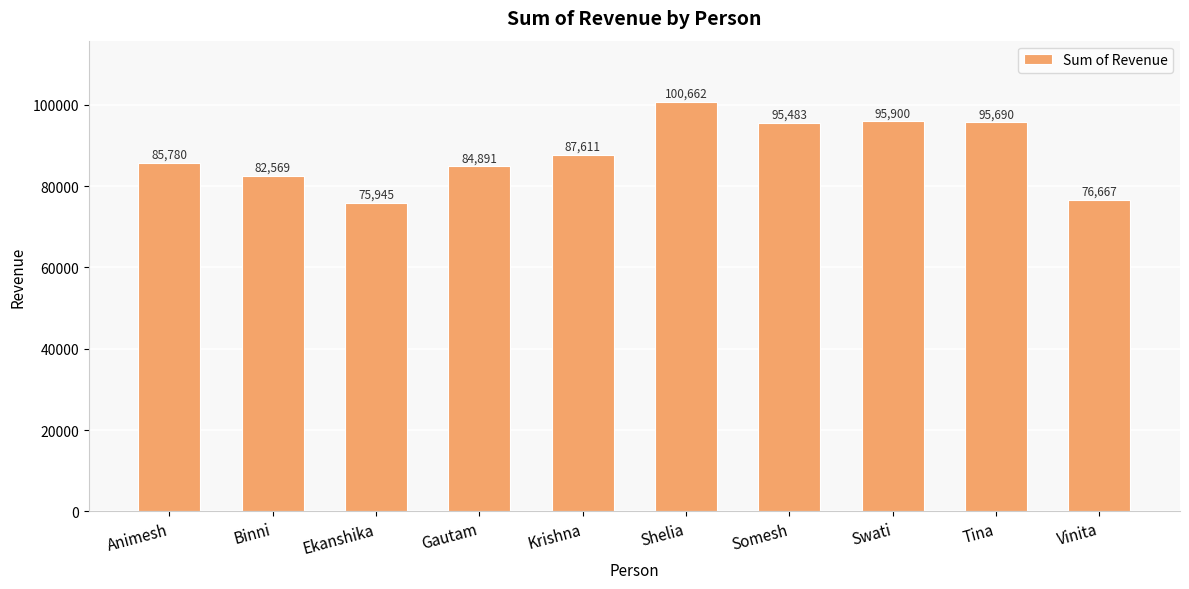

What position from the right is Tina?

2